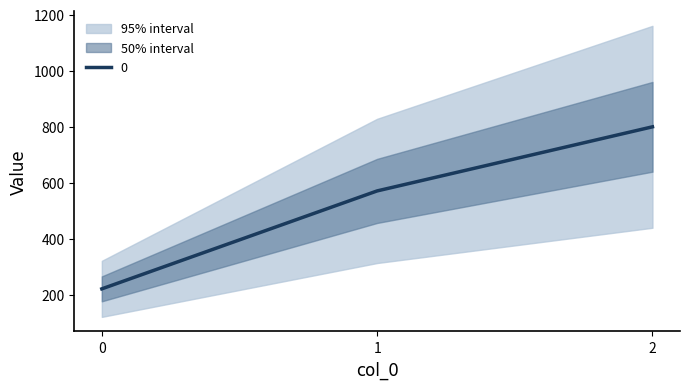

How many lines are shown in the chart?

1